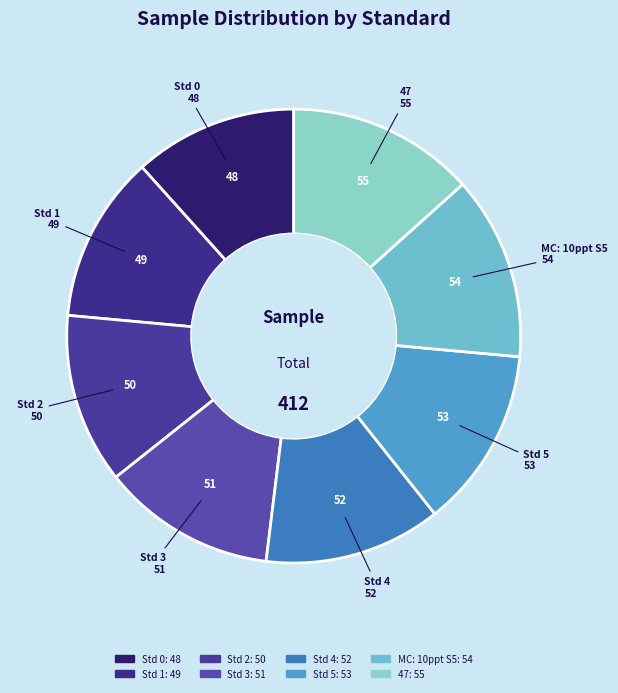

What is the ratio of the value at Std 5 to the value at MC: 10ppt S5?

1.0